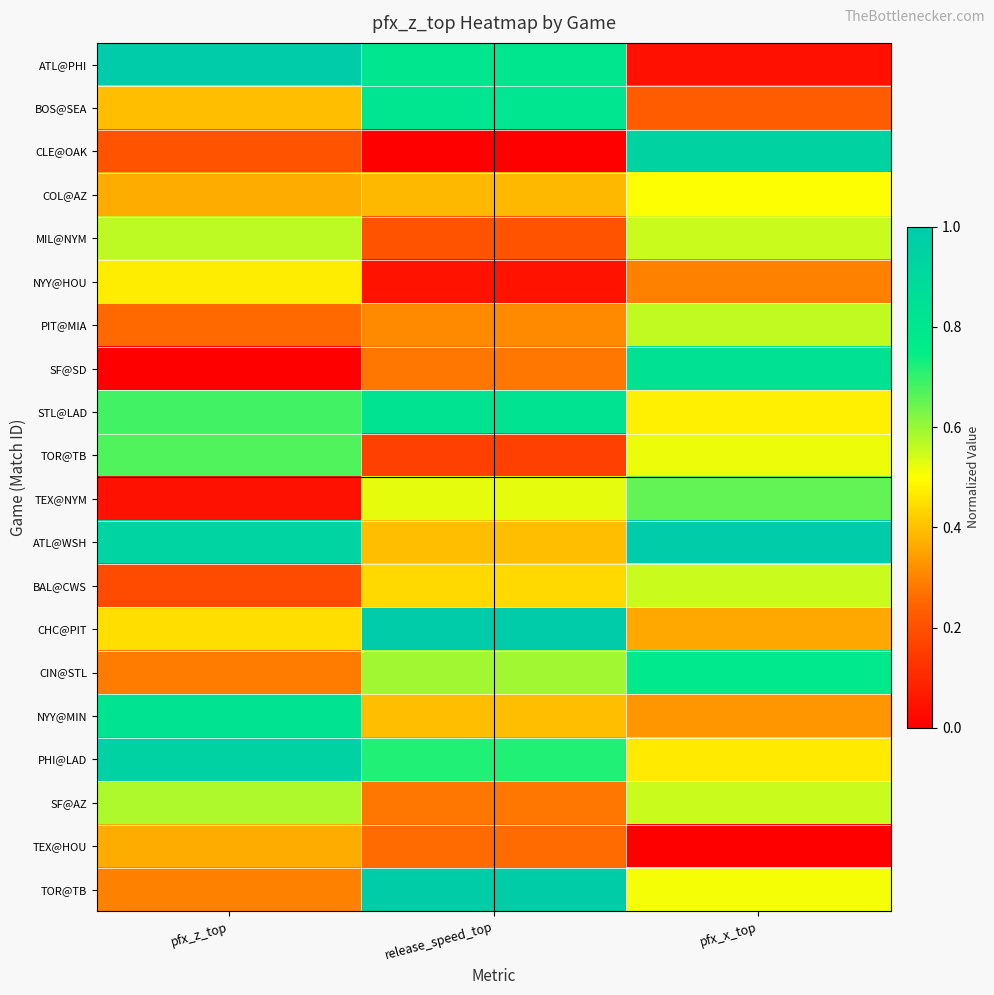

At which category is the sum across all series the highest?

pfx_x_top